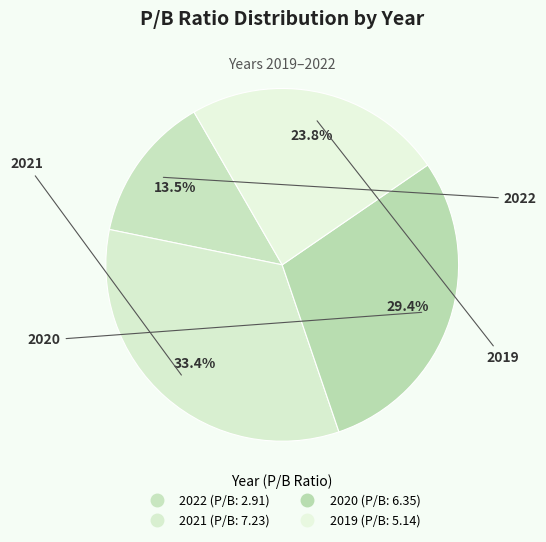

How many segments does this pie chart have?

4